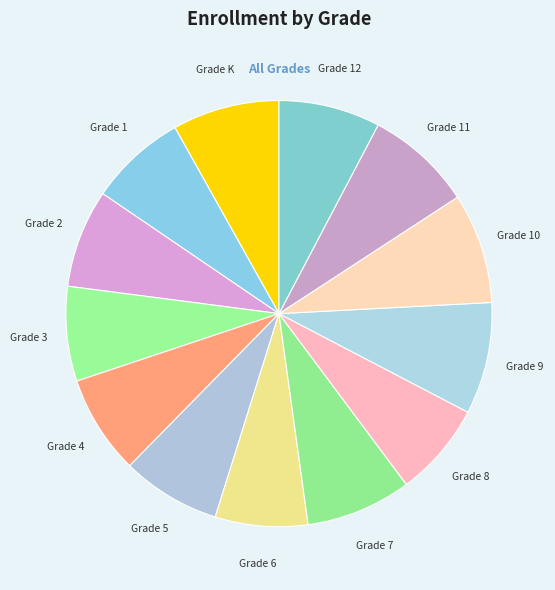

Count the number of slices in the pie.

13